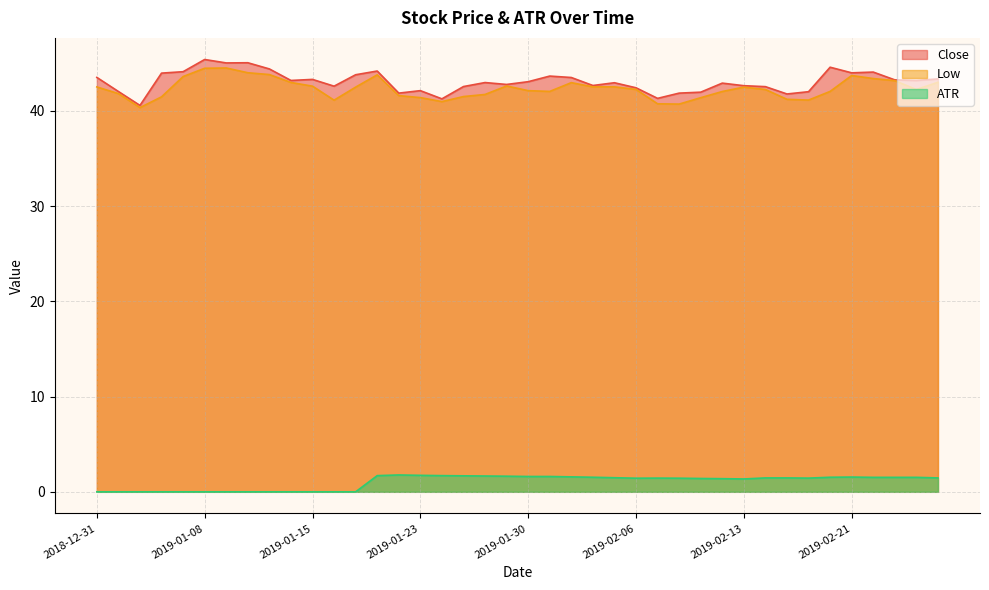

The ATR series shows 0.7 at 2019-01-14. True or false?

False